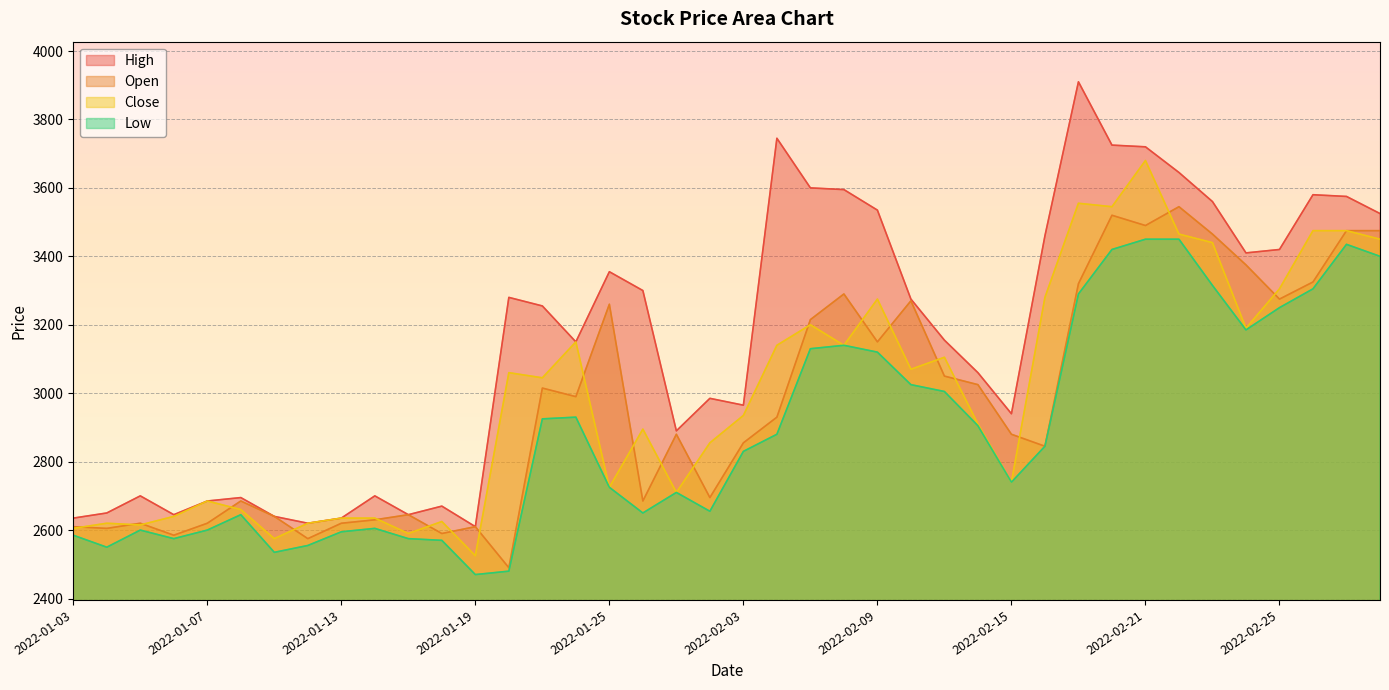

What is the smallest value displayed?

2470